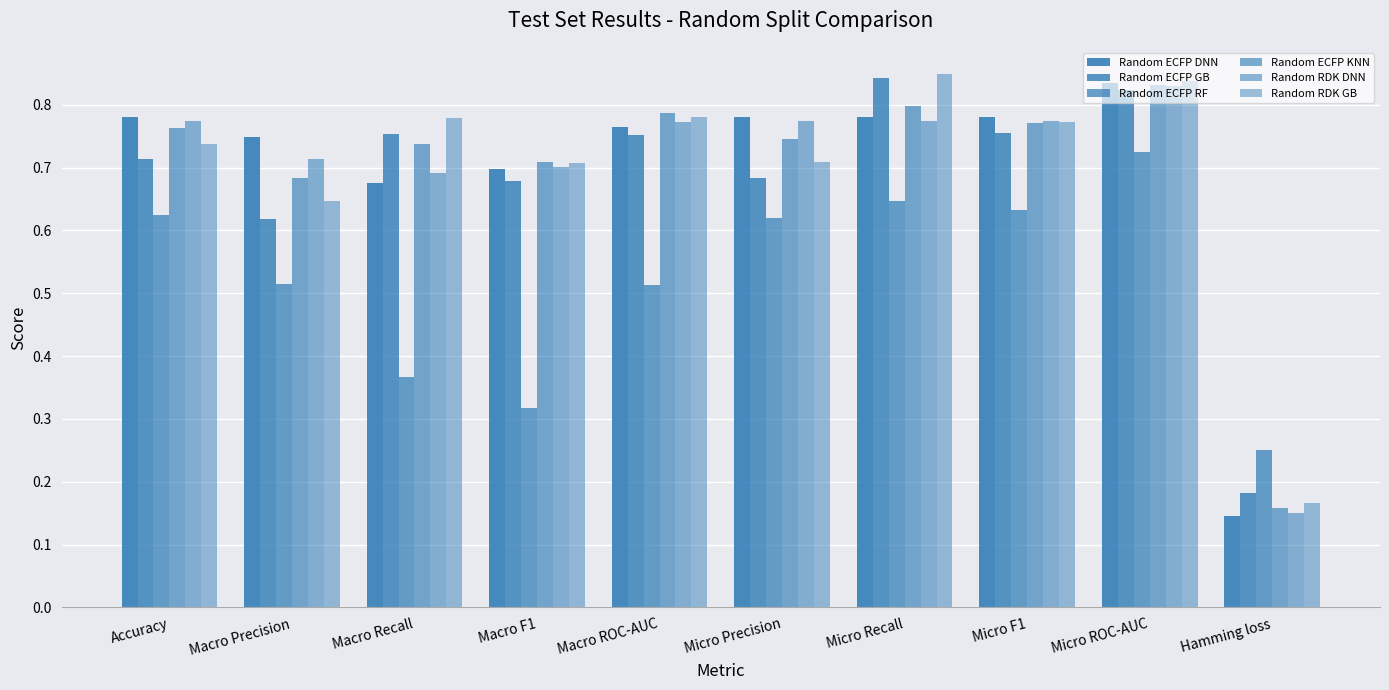

Reading left to right, what are all the values shown in this chart?

Random ECFP DNN: 0.8	0.7	0.7	0.7	0.8	0.8	0.8	0.8	0.8	0.1
Random ECFP GB: 0.7	0.6	0.8	0.7	0.8	0.7	0.8	0.8	0.8	0.2
Random ECFP RF: 0.6	0.5	0.4	0.3	0.5	0.6	0.6	0.6	0.7	0.2
Random ECFP KNN: 0.8	0.7	0.7	0.7	0.8	0.7	0.8	0.8	0.8	0.2
Random RDK DNN: 0.8	0.7	0.7	0.7	0.8	0.8	0.8	0.8	0.8	0.2
Random RDK GB: 0.7	0.6	0.8	0.7	0.8	0.7	0.8	0.8	0.8	0.2